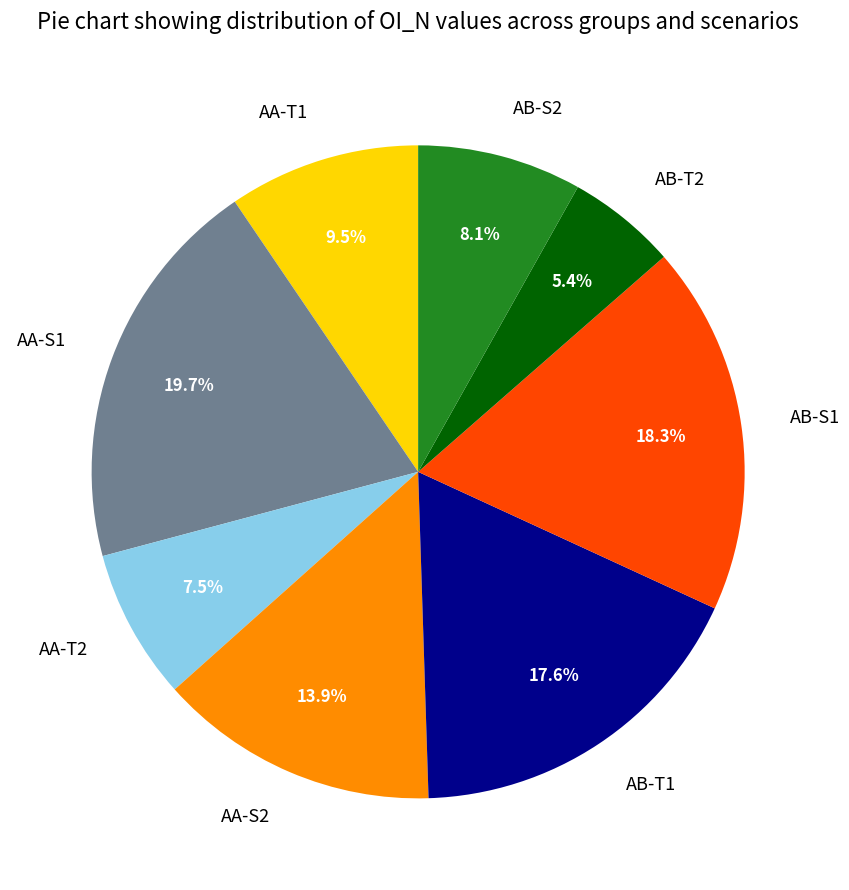

Is there any slice that represents more than half of the pie?

No